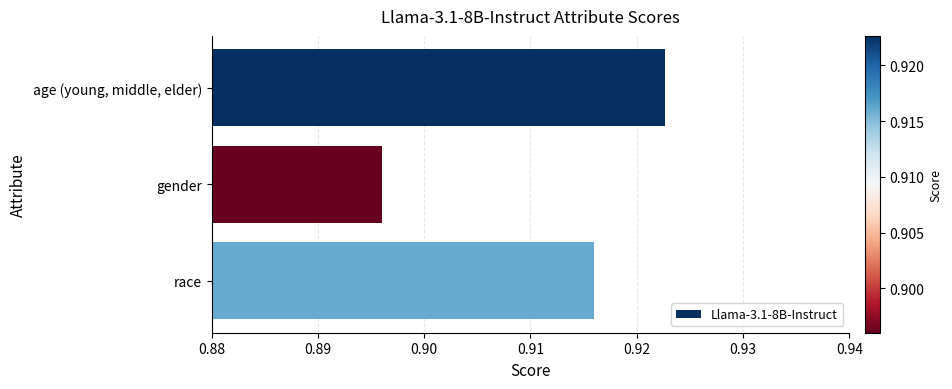

At which category does the chart reach its peak across all series?

age (young, middle, elder)